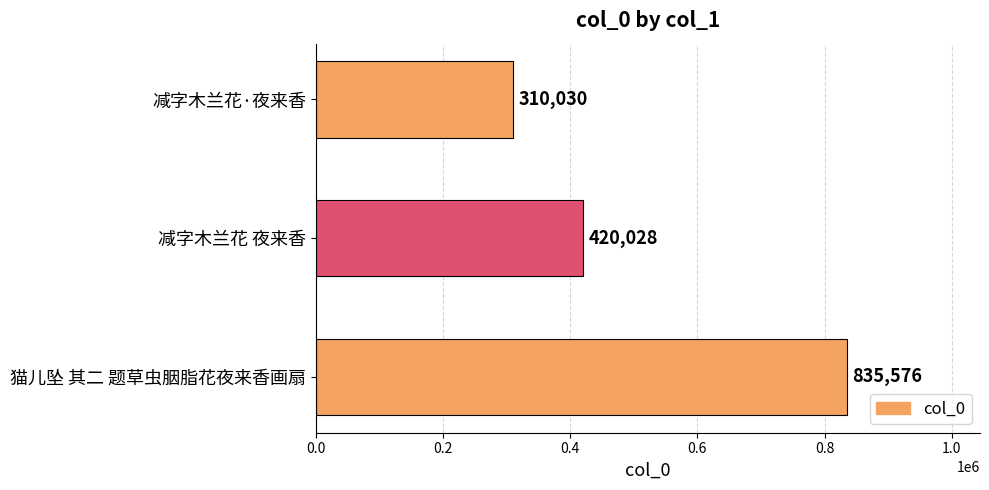

What is the greatest value displayed?

835576